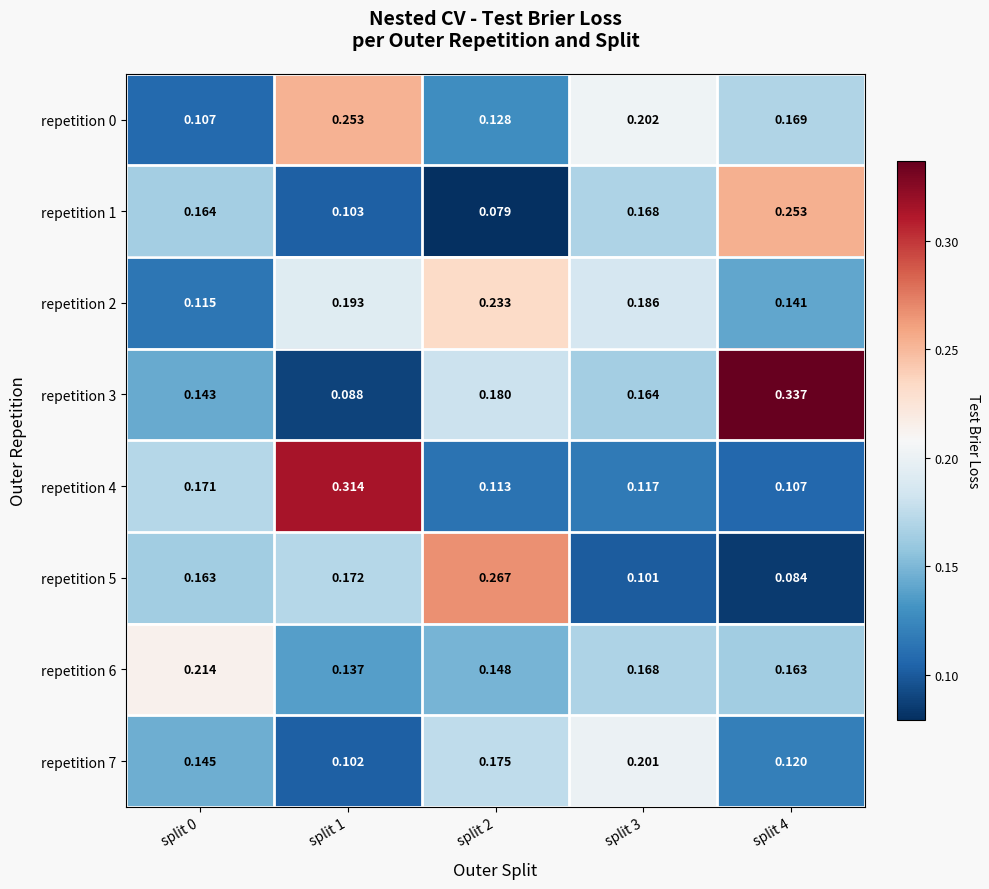

Which series has the largest total across all categories?

repetition 3